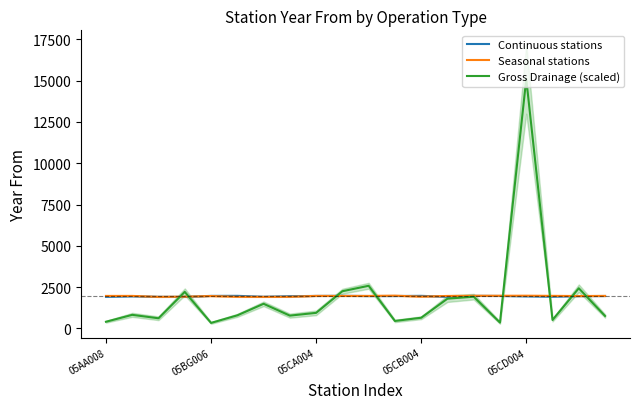

List the series in order of their peak value, highest first.

Gross Drainage (scaled), Seasonal stations, Continuous stations